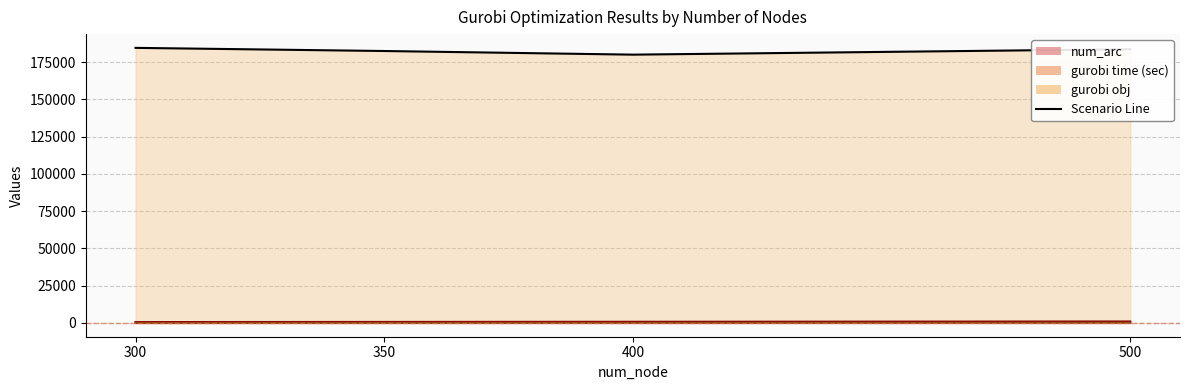

Reading left to right, extract all data points from this chart.

gurobi obj line: 300=184581.0	350=182471.6	400=180032.3	500=183676.1
num_arc line: 300=600.0	350=700.0	400=800.0	500=1000.0
gurobi time (sec) line: 300=13.9	350=40.0	400=55.4	500=134.5